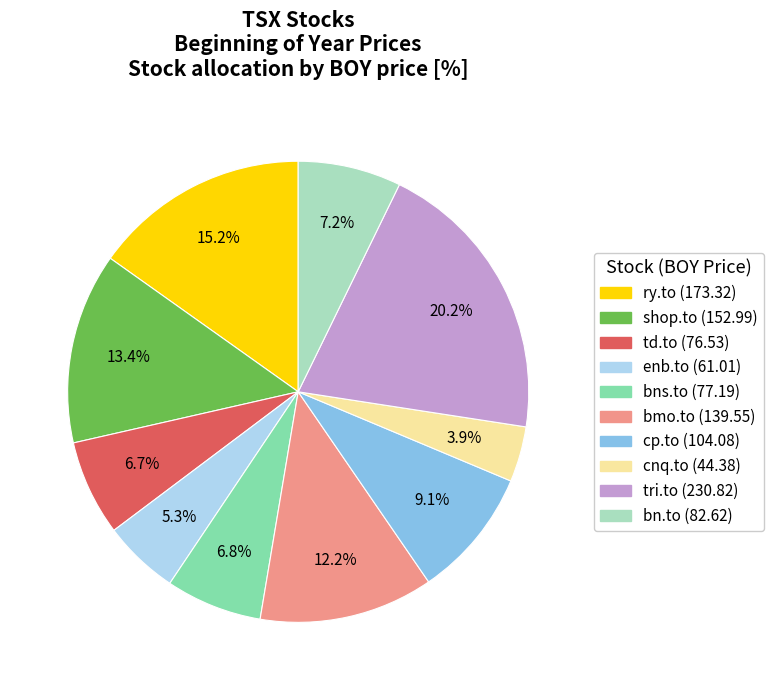

To the nearest percent, what is the combined percentage of bmo.to and bn.to?

19%